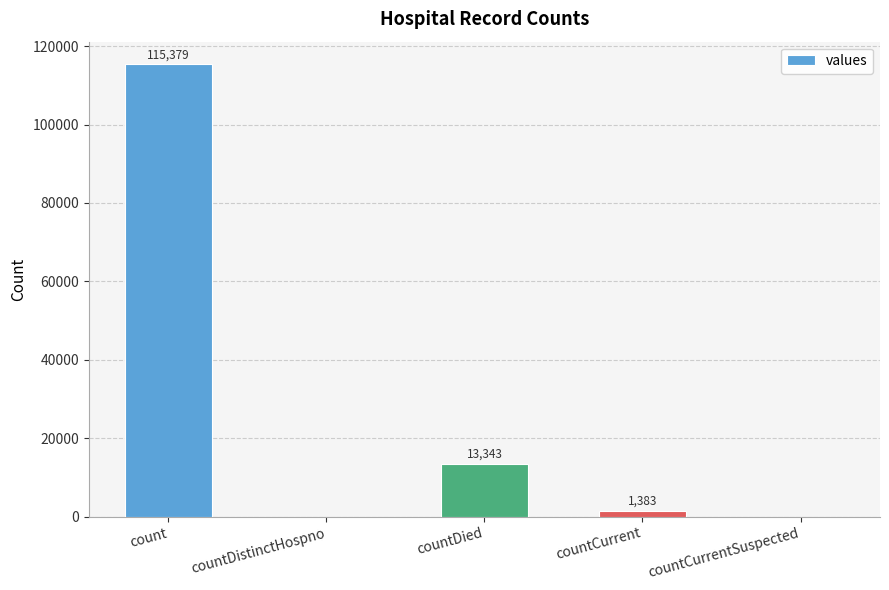

The chart shows a value of 53664 at countDistinctHospno. True or false?

False